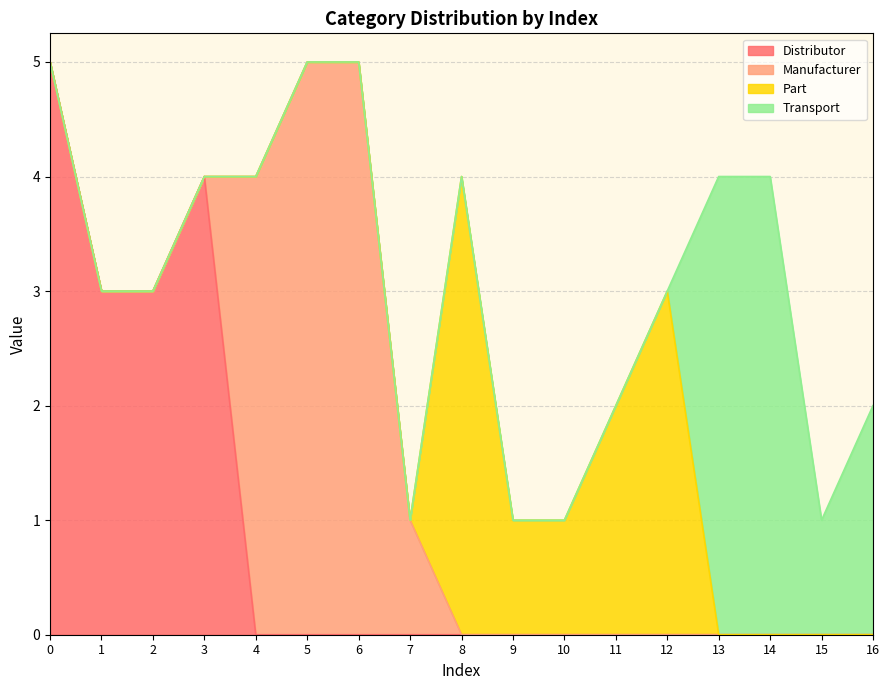

Between which two adjacent categories do Transport and Part first intersect?

12 and 13